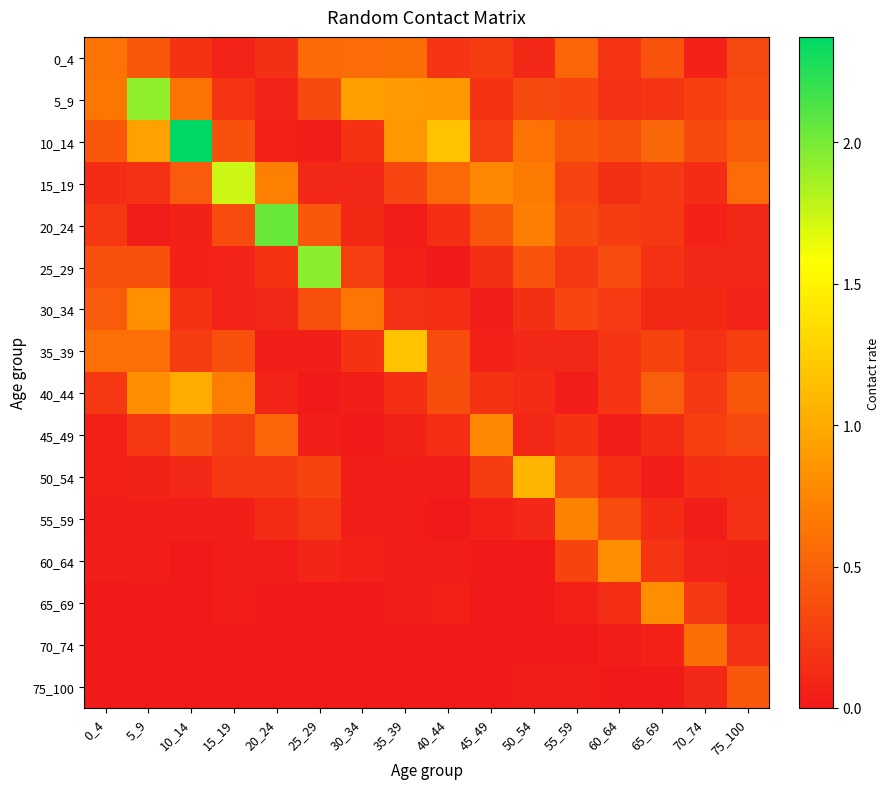

Which label corresponds to the smallest value in the chart?

25_29